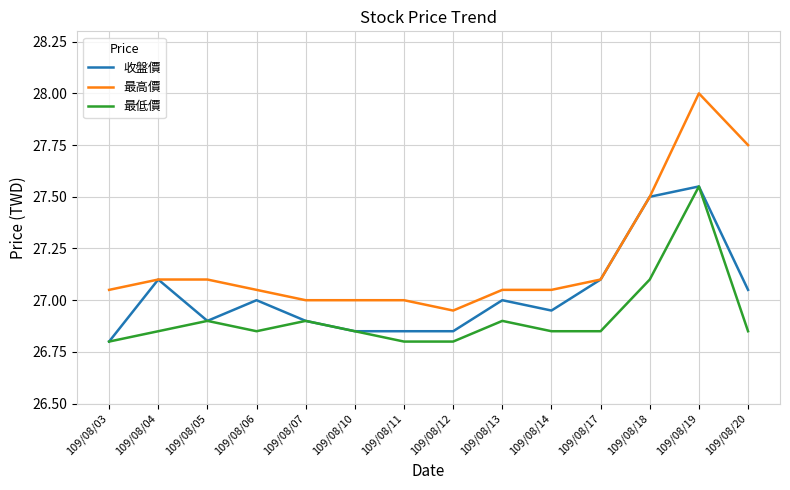

Does the chart have visible grid lines?

Yes